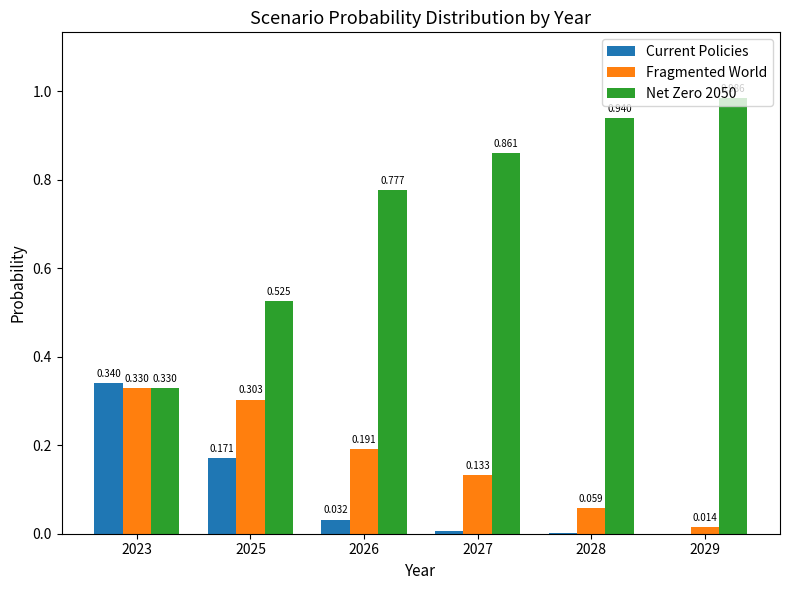

True or false: Current Policies has a value of 0.0 at 2028.

True